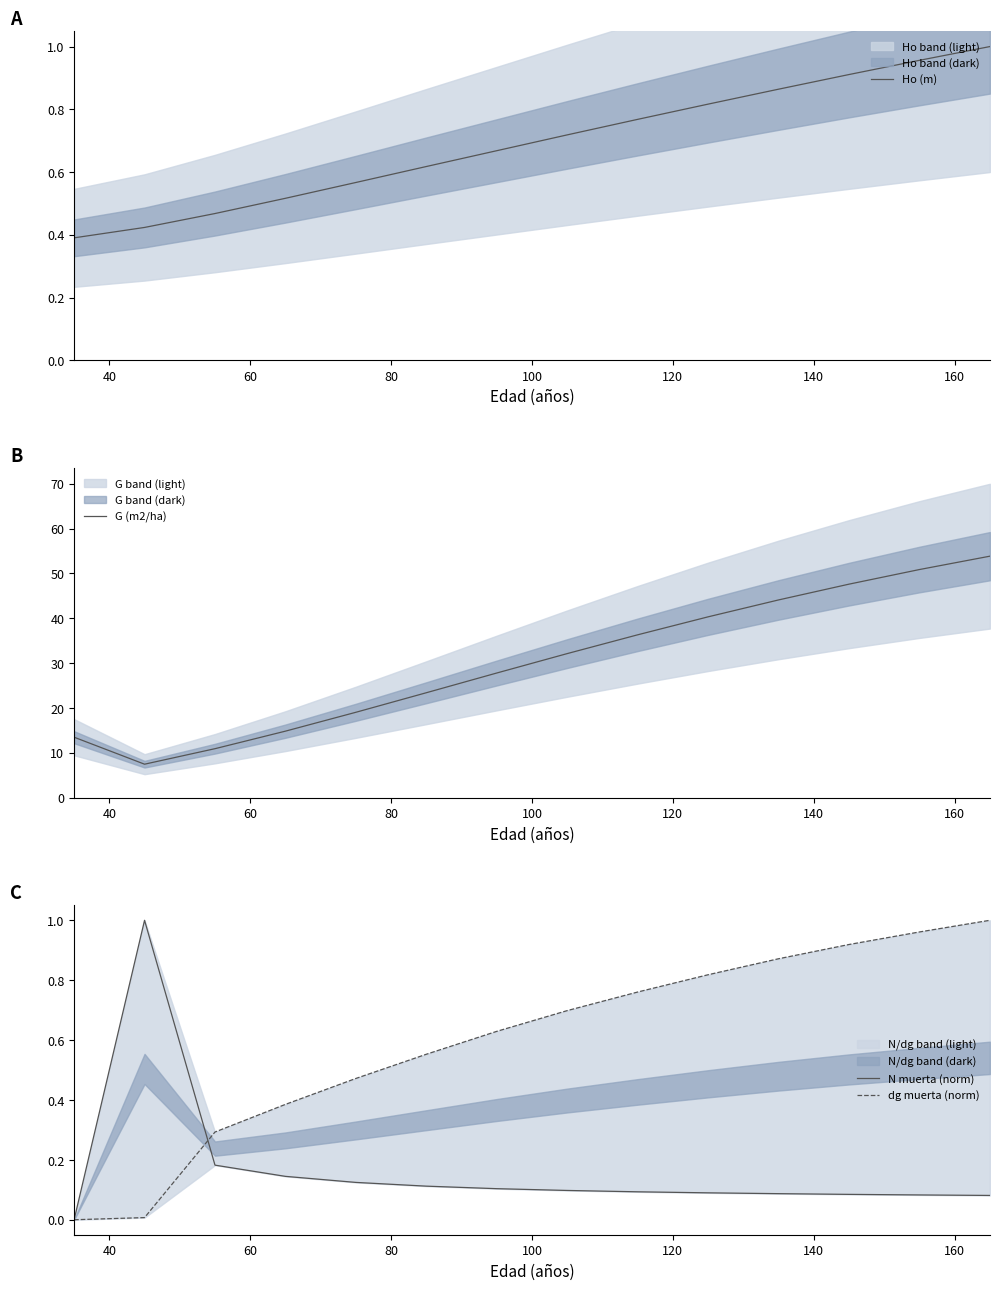

True or false: dg muerta (norm) and Ho (m) cross at least once.

True